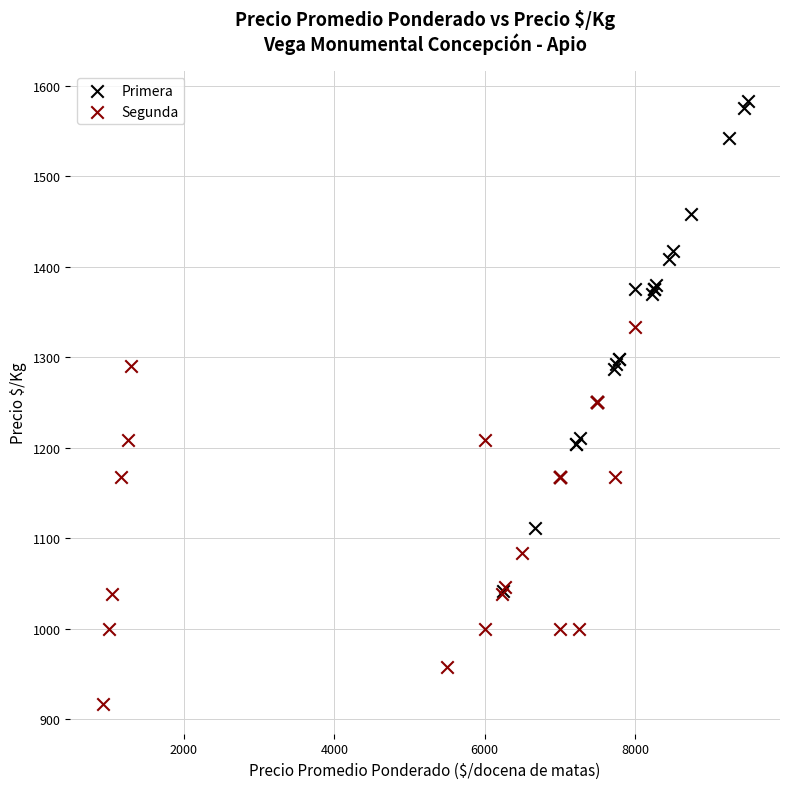

Which series contains the highest Y value?

Primera